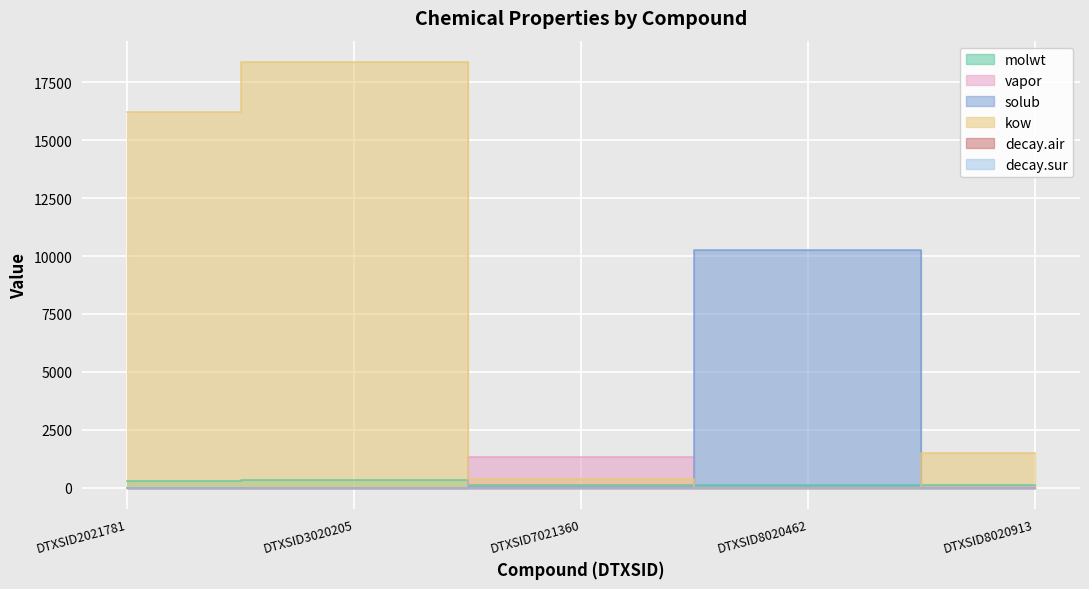

What is the approximate value of decay.air at DTXSID3020205?

0.9